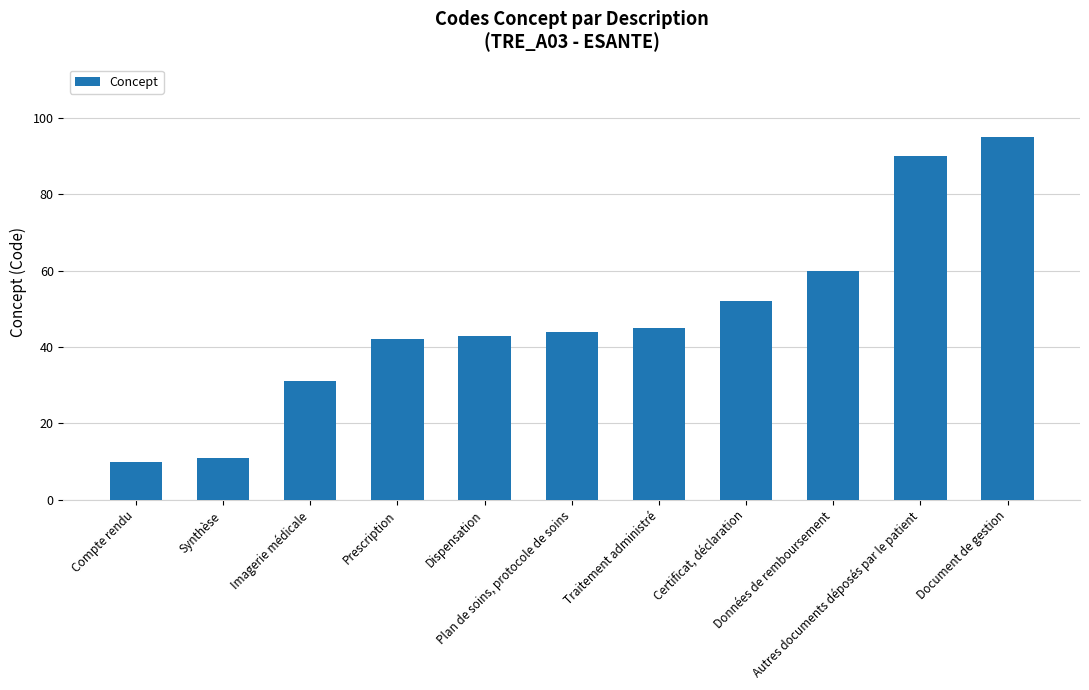

Reading right to left, transcribe all the data shown in this chart.

95	90	60	52	45	44	43	42	31	11	10